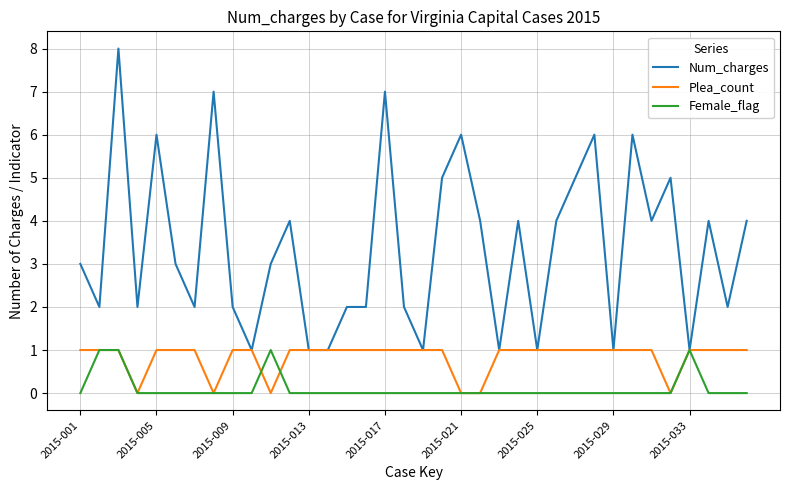

Which series has the largest total across all categories?

Num_charges